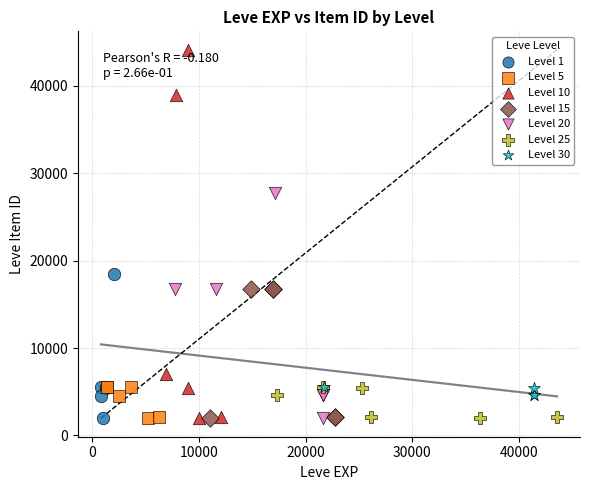

Which series has the largest Y range (max minus min)?

Level 10